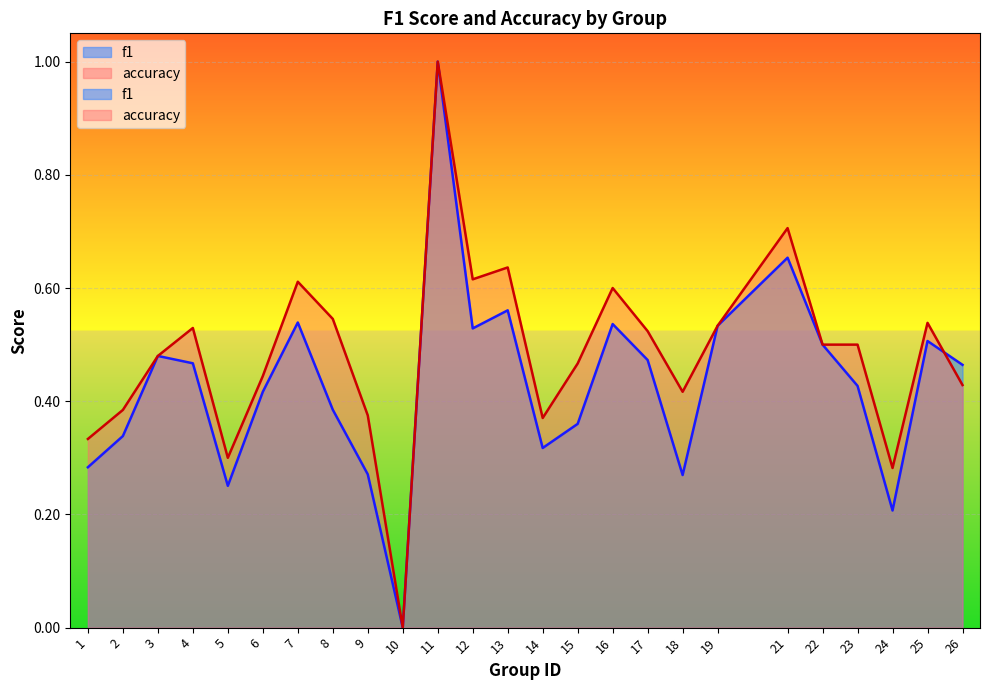

Which series ends up on top after the final intersection of accuracy and f1?

f1